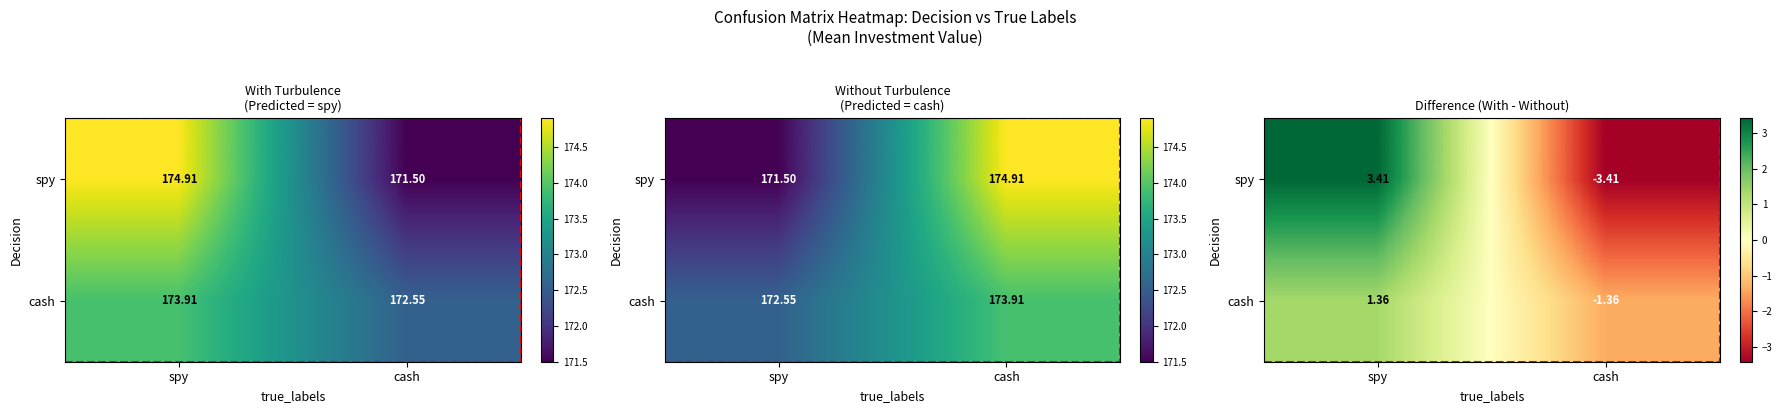

Is it true that cash equals 1.4 at spy?

True